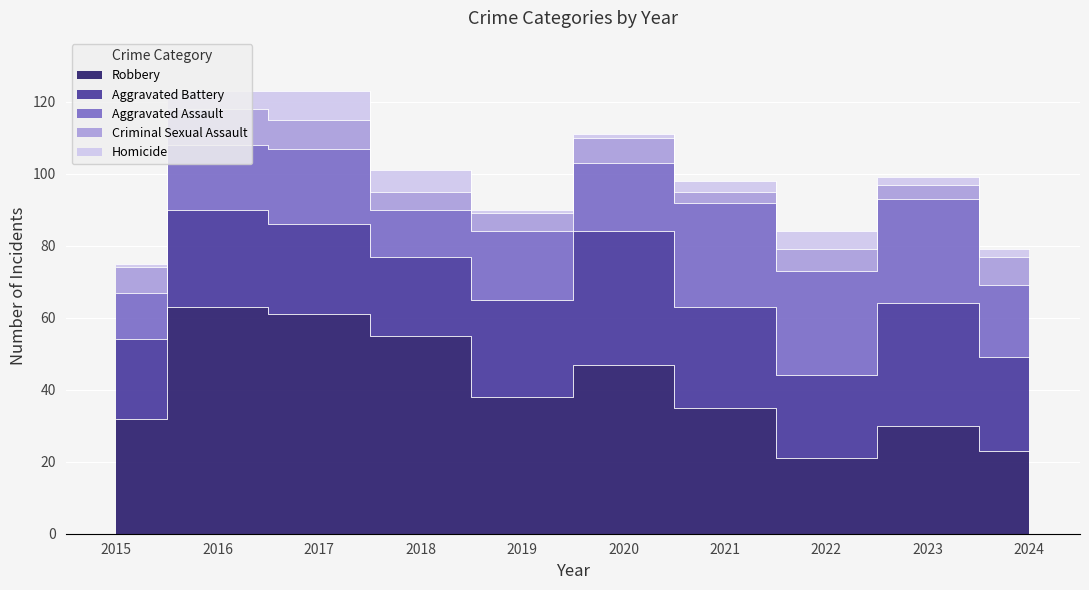

Does the chart display data point markers on the line(s)?

No